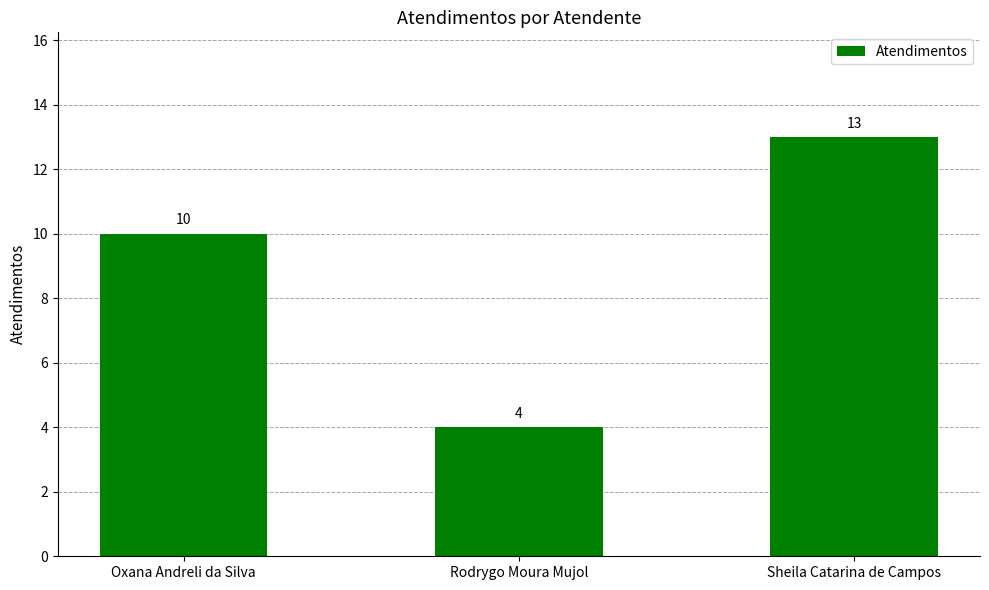

Reading left to right, extract all data points from this chart.

Oxana Andreli da Silva=10	Rodrygo Moura Mujol=4	Sheila Catarina de Campos=13